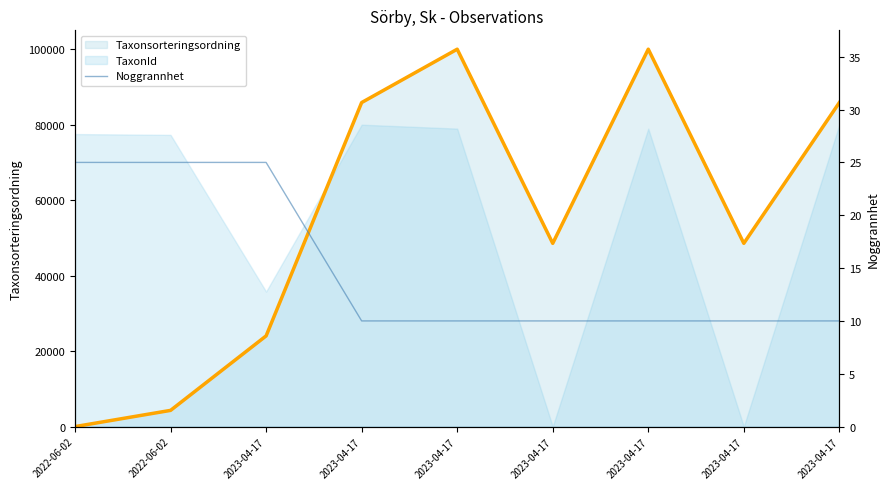

What is the difference between the maximum and minimum values?

15